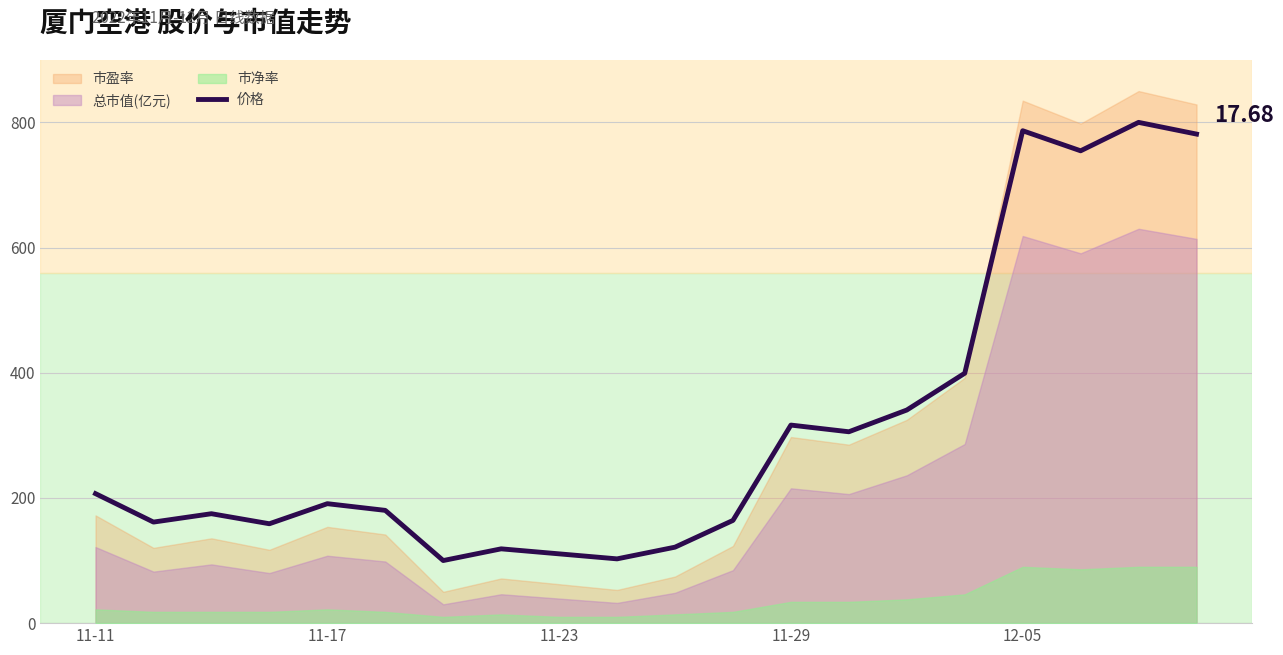

How many data points are less than 190?

10